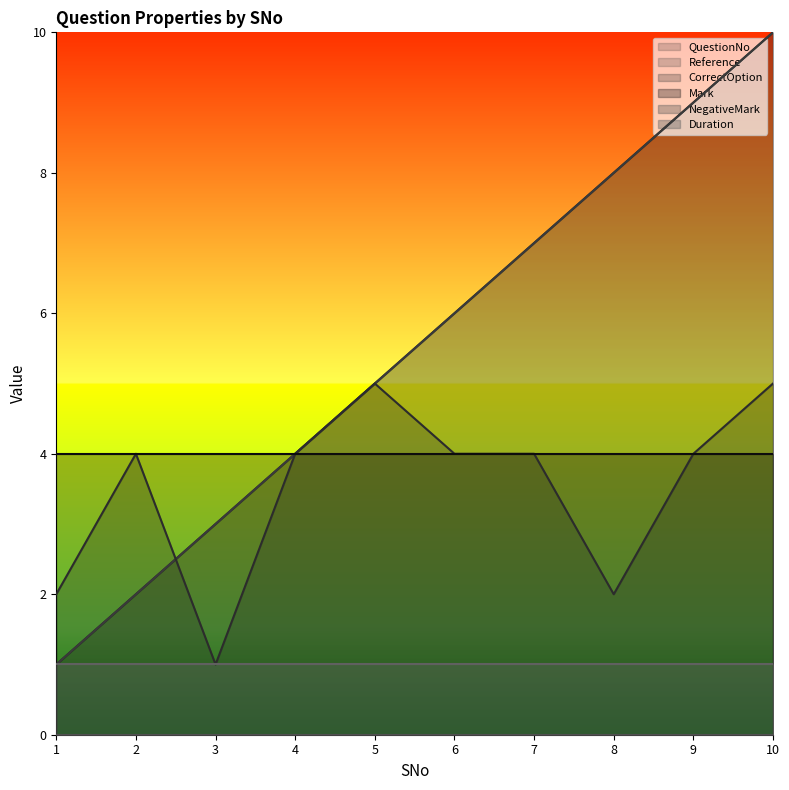

How many lines are shown in the chart?

6